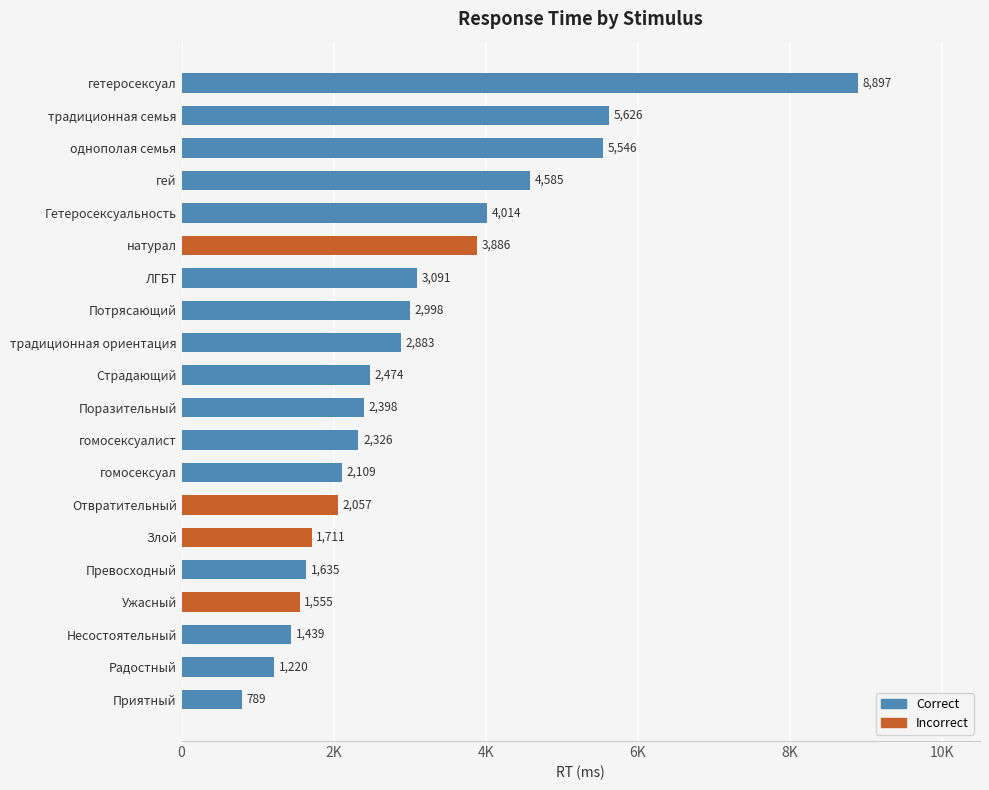

Does the chart contain any negative values?

No